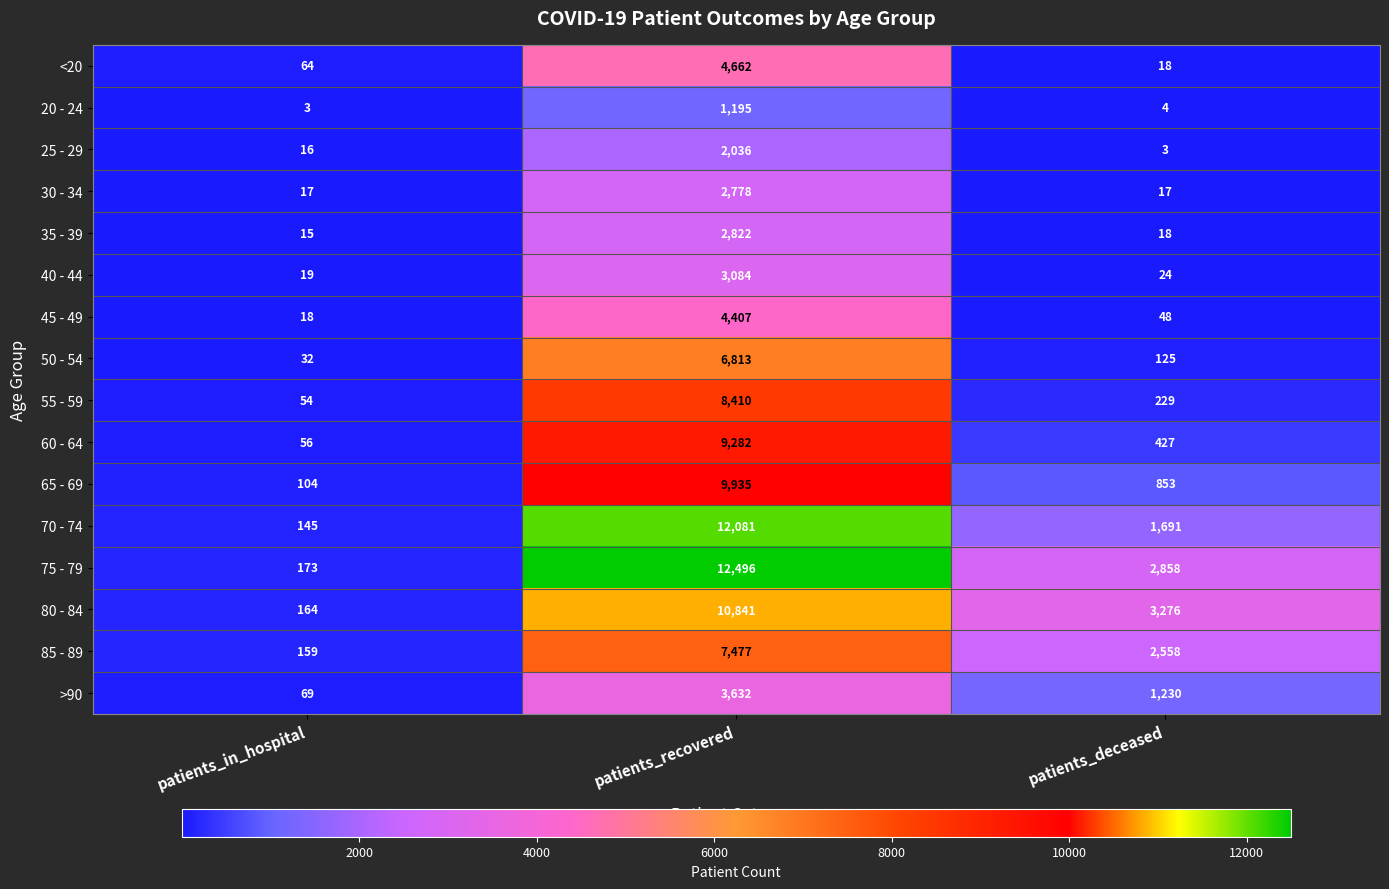

What is the spread (max minus min) of values at patients_recovered?

11301